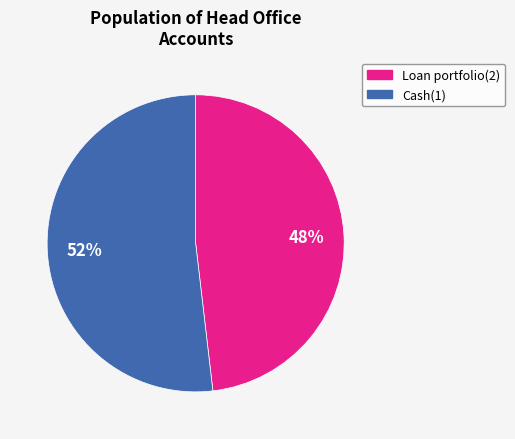

How many segments does this pie chart have?

2